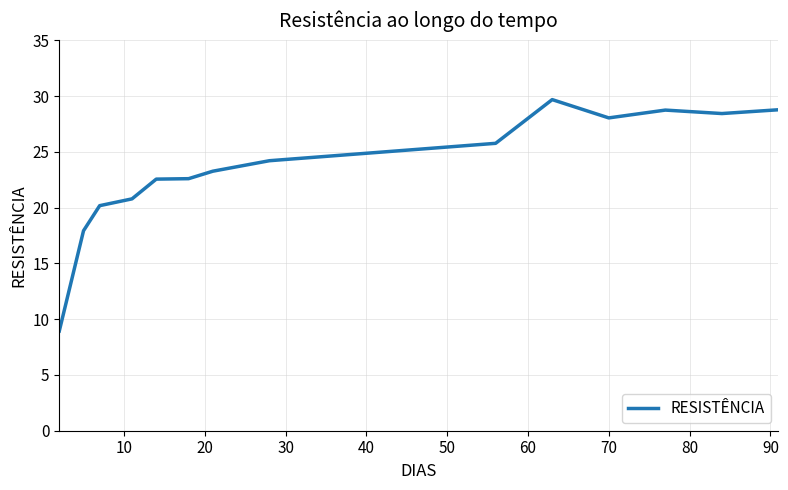

What is the smallest value displayed?

8.9